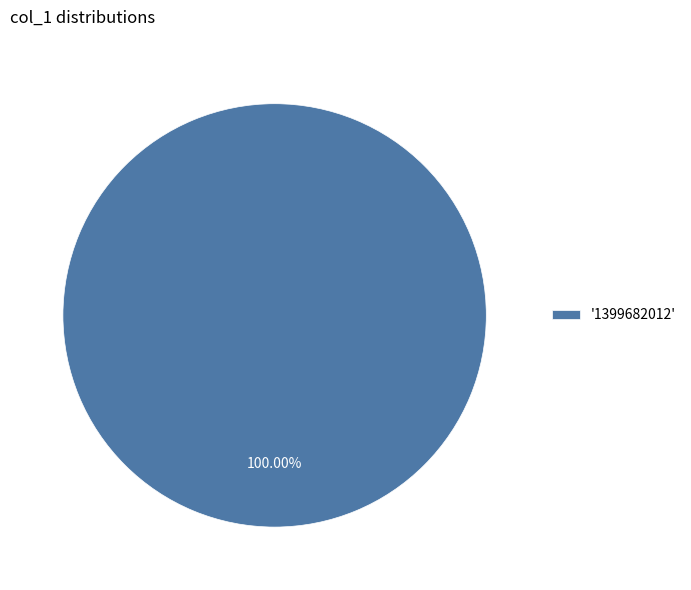

Rank the categories by value from lowest to highest.

'1399682012'